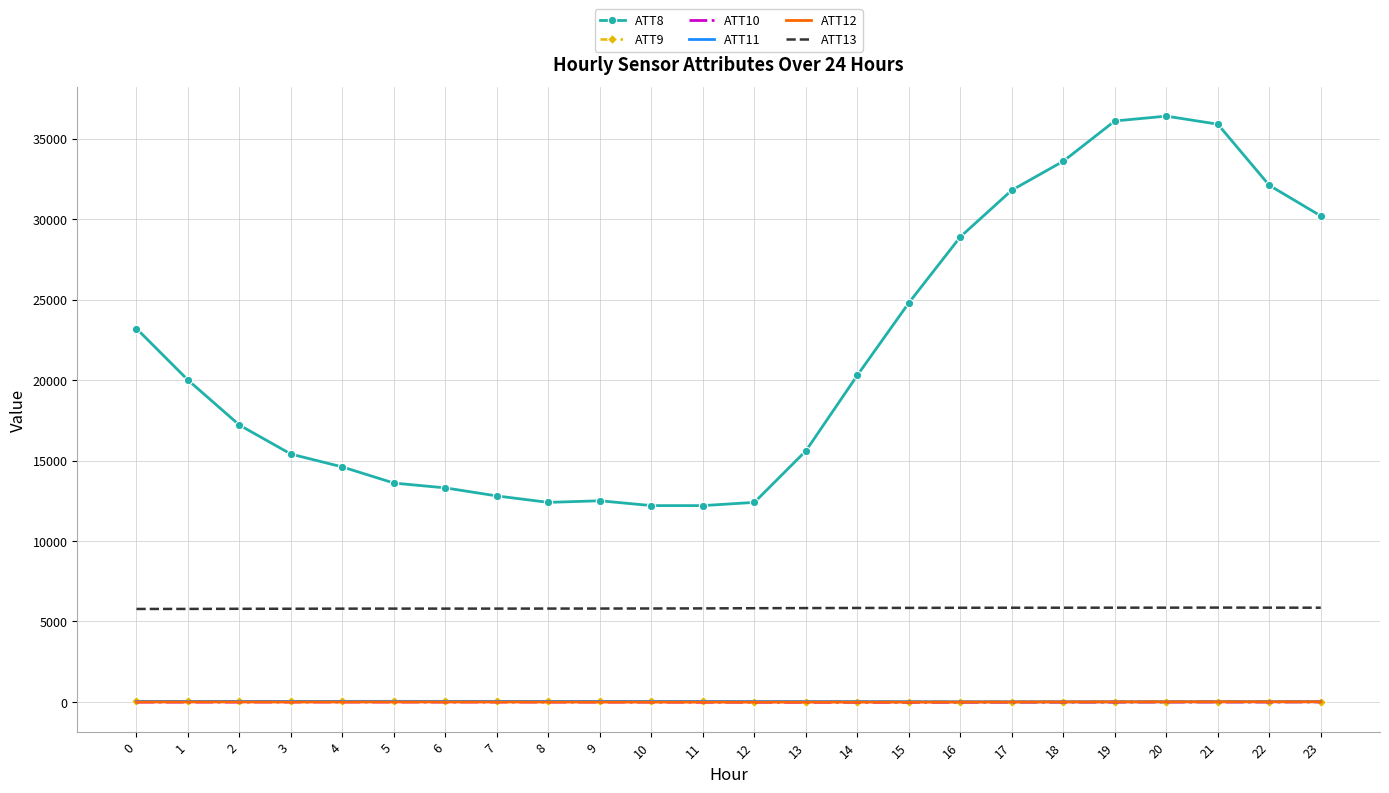

What value does the ATT9 series have at 14?

16.1